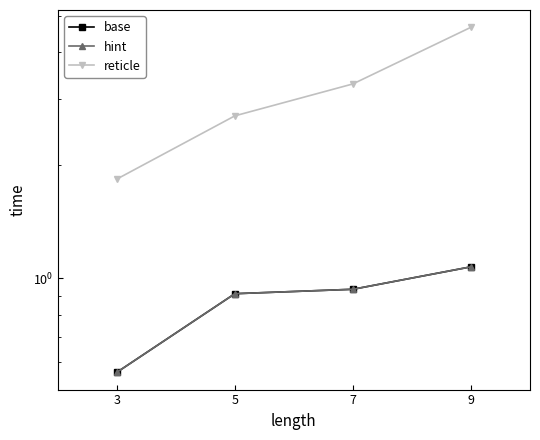

Is it true that reticle equals 1.8 at 3?

True